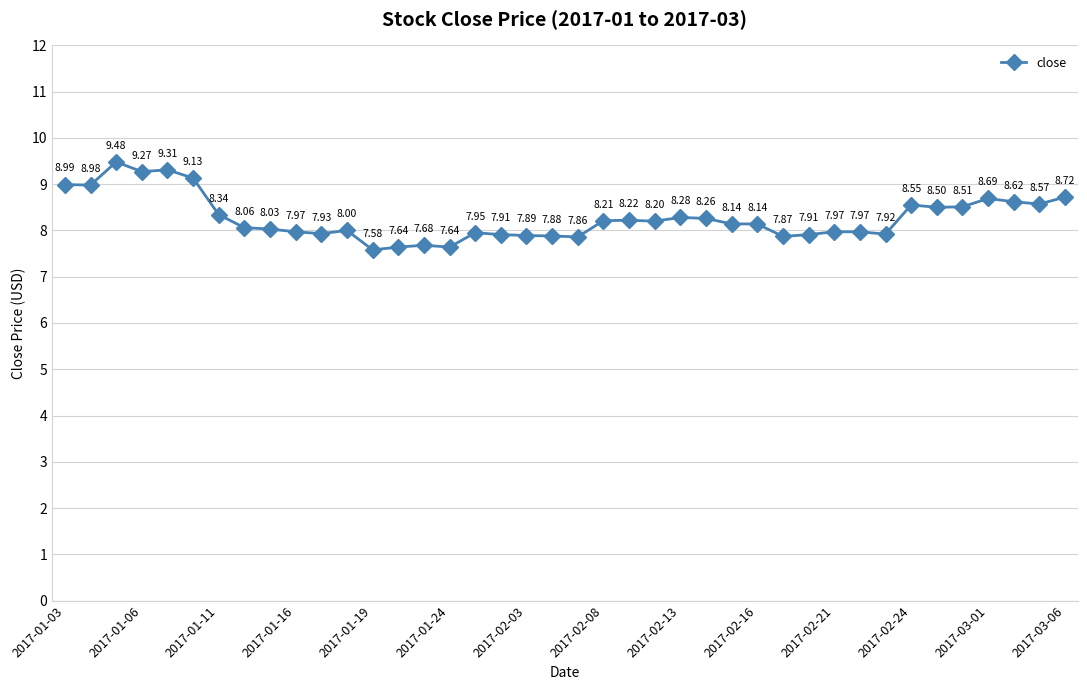

What is the average value?

8.3